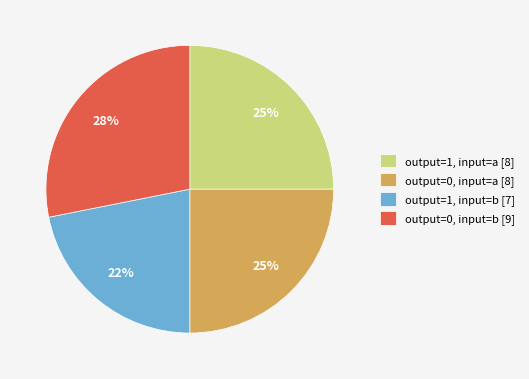

Which has a higher value, output=0, input=a [8] or output=0, input=b [9]?

output=0, input=b [9]